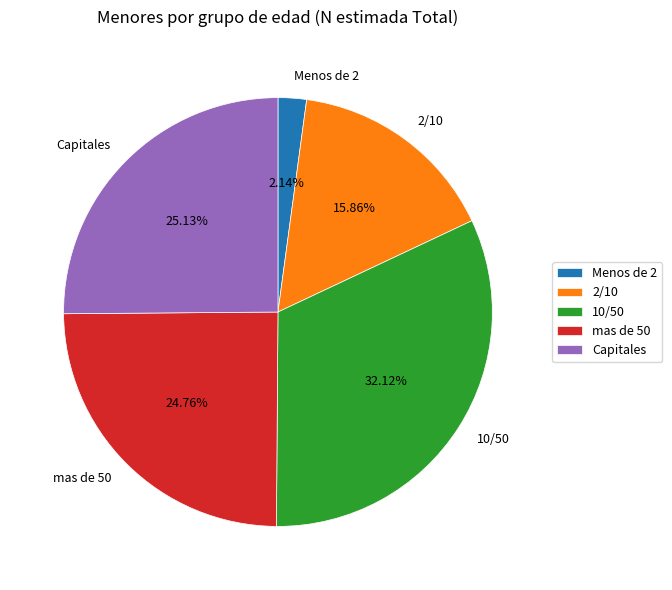

What is the ratio of the value at 2/10 to the value at mas de 50?

0.6